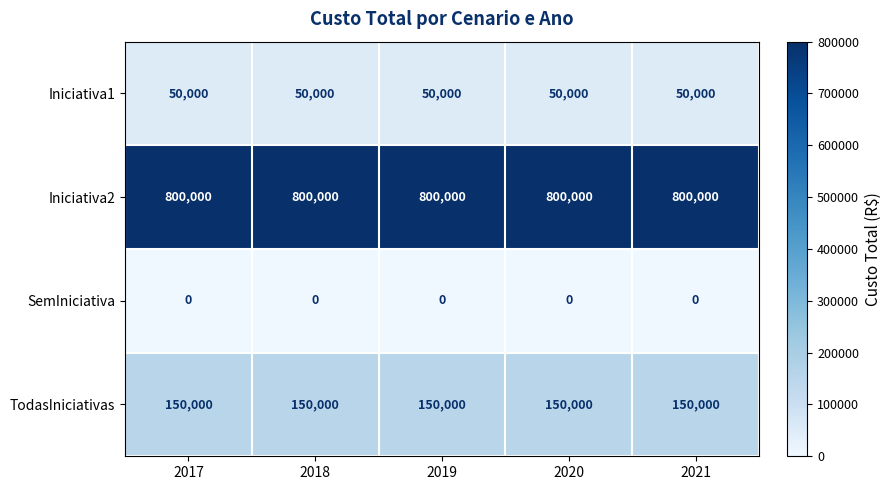

What is the spread (max minus min) of values at 2020?

800000